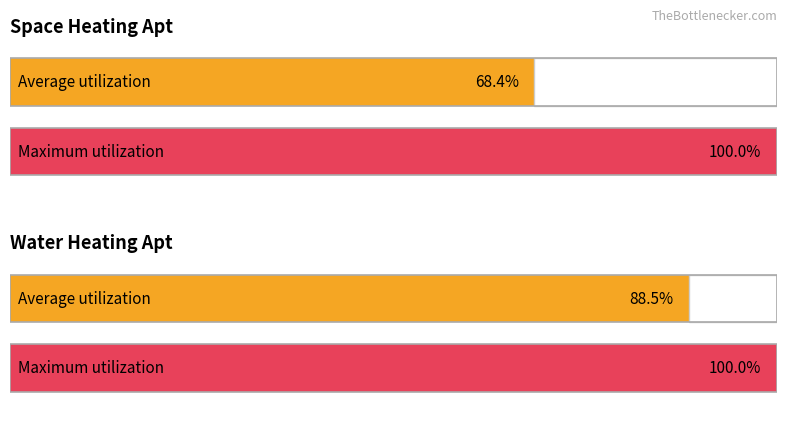

What position from the left is Water Heating (Apt)?

2